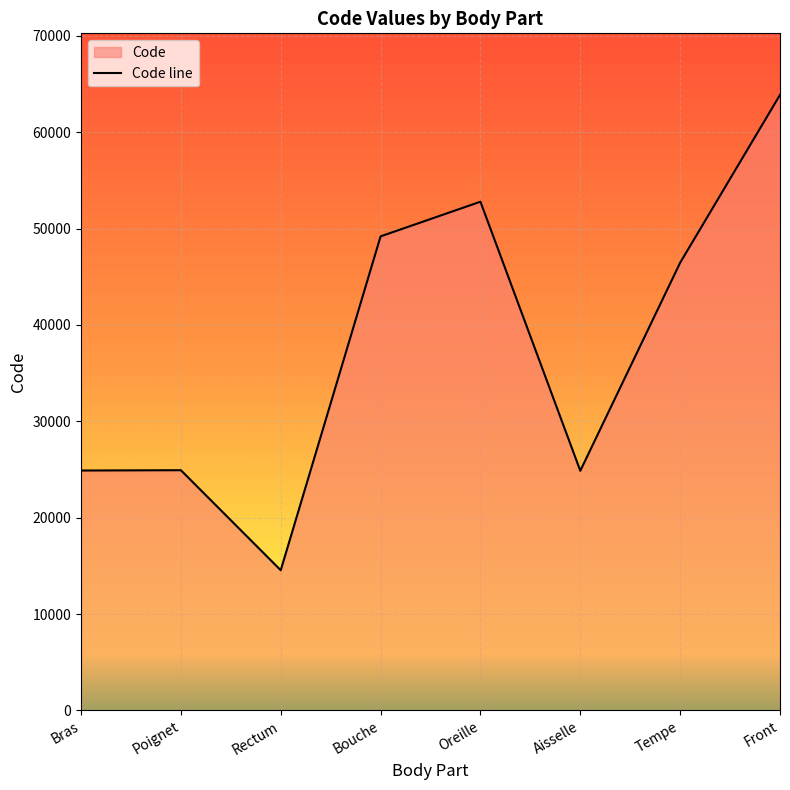

What is the change in value from Bras to Aisselle?

-26